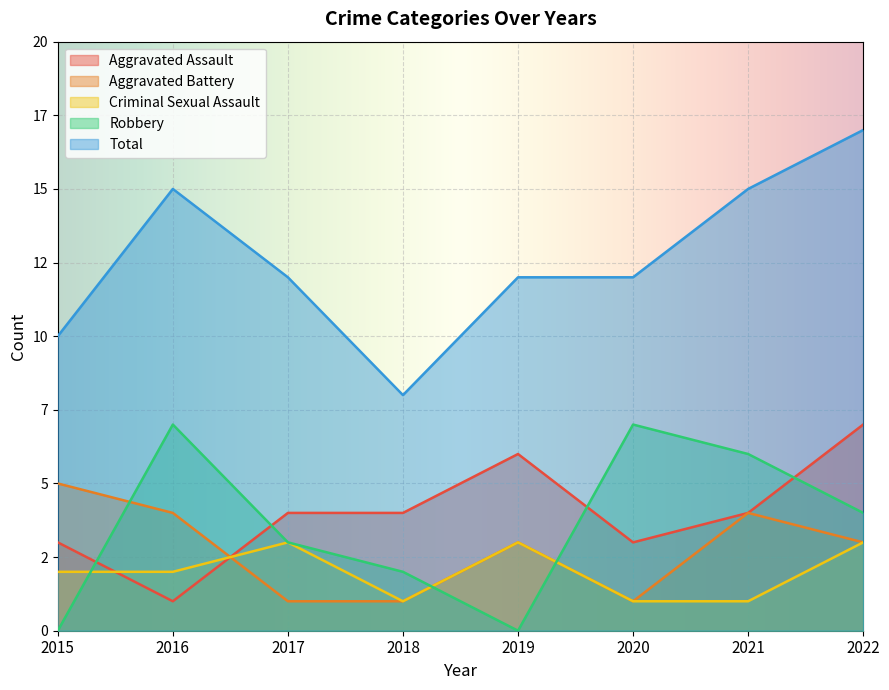

At which label is Robbery closest to 3?

2017